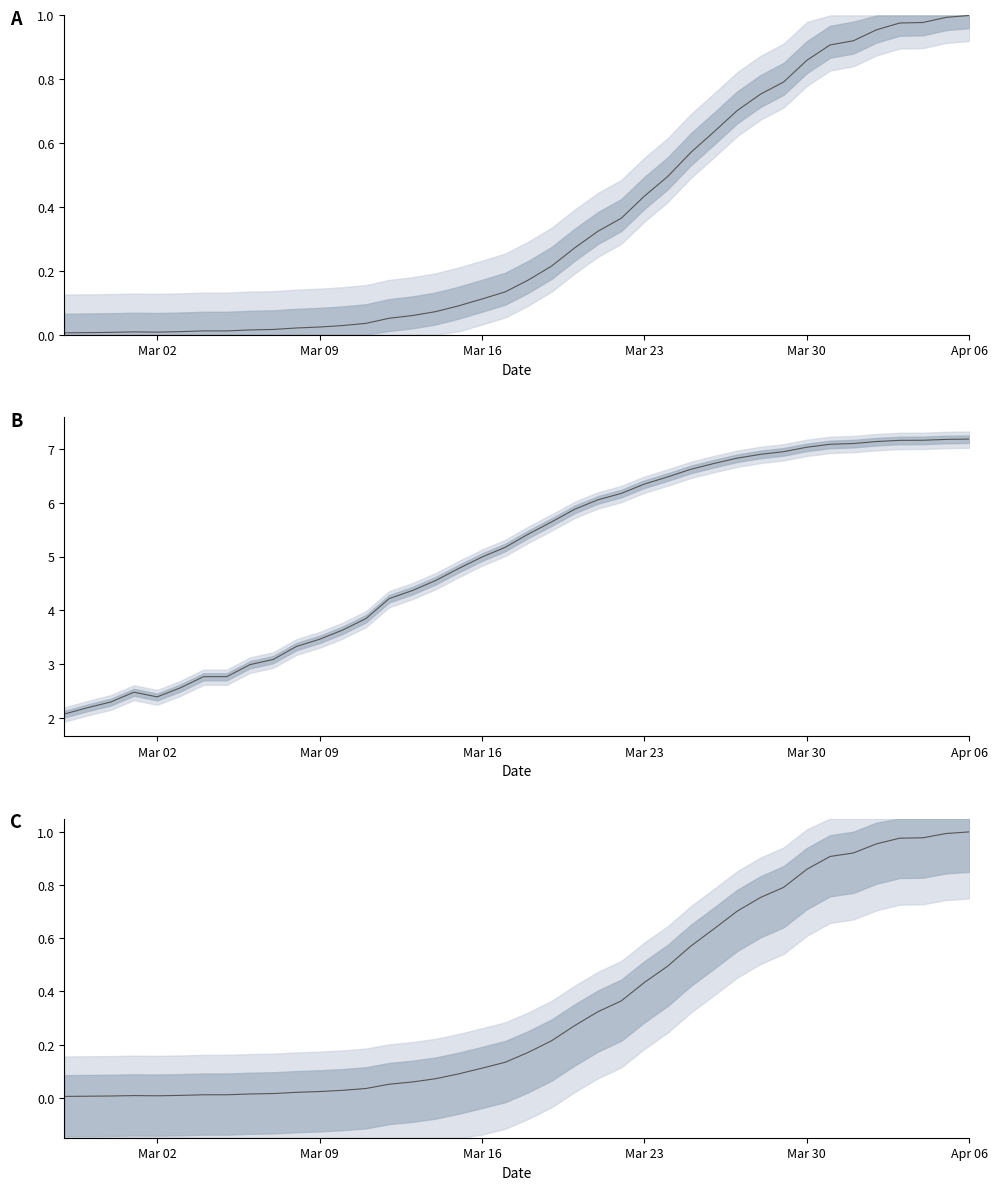

The value at 2020-03-14 is 0.1. True or false?

True